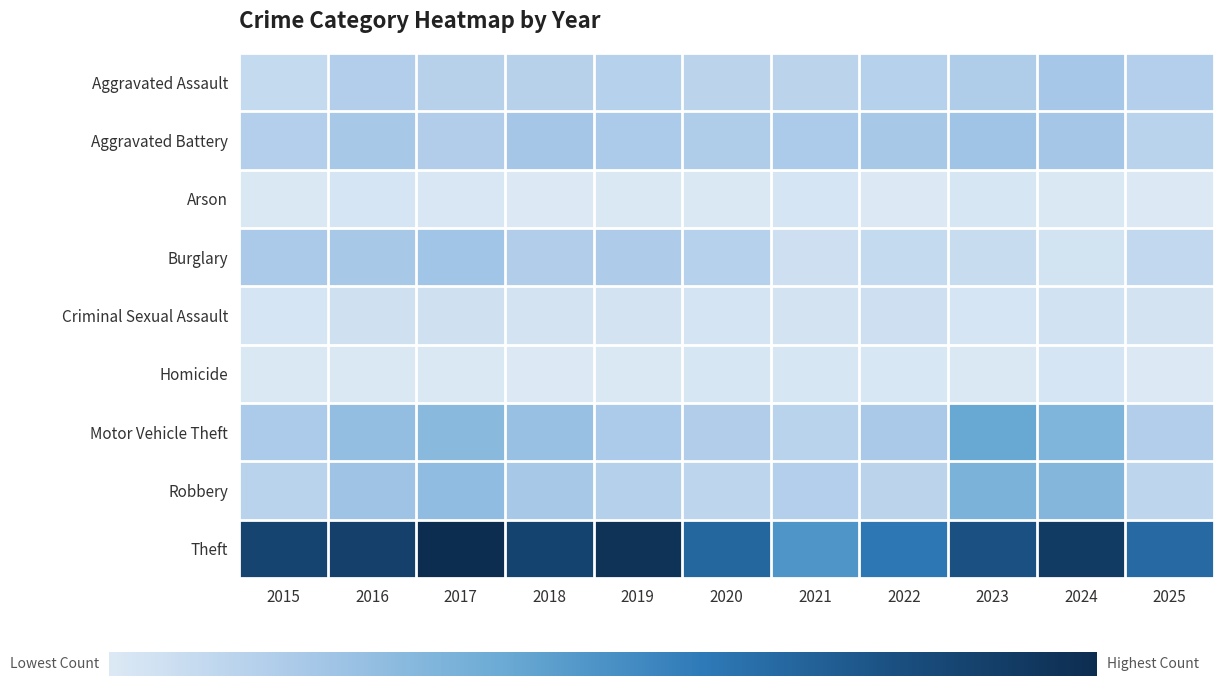

Rank the series by their maximum value, from lowest to highest.

Homicide, Arson, Criminal Sexual Assault, Aggravated Assault, Burglary, Aggravated Battery, Robbery, Motor Vehicle Theft, Theft